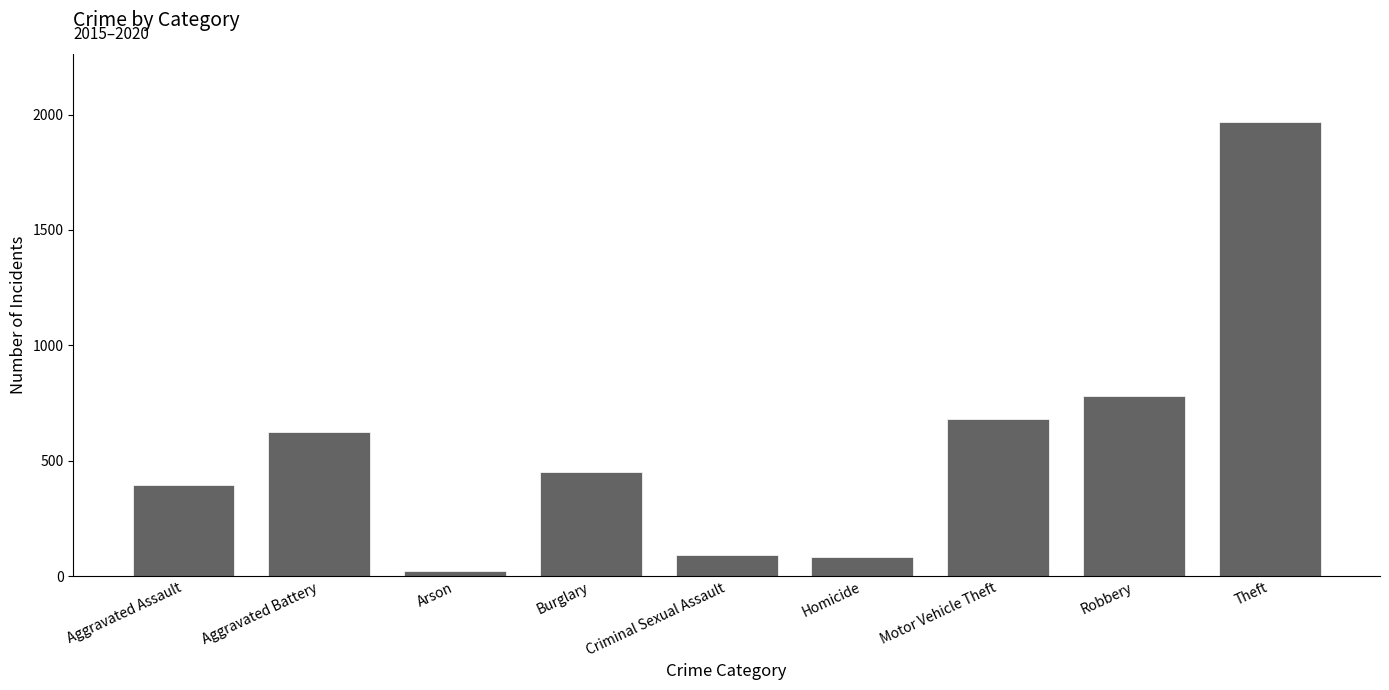

What is the label of the 6th bar from the left?

Homicide